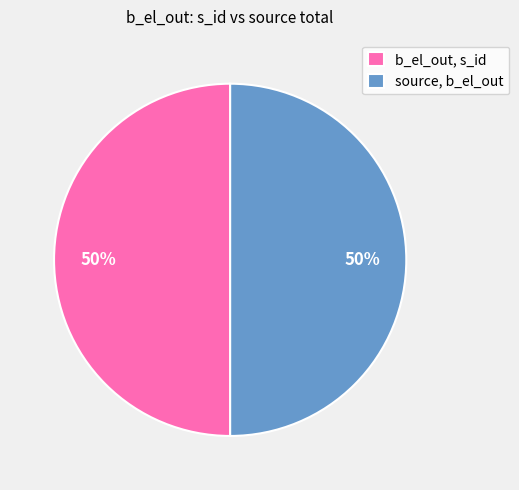

The source, b_el_out slice represents 50% of the pie. True or false?

True